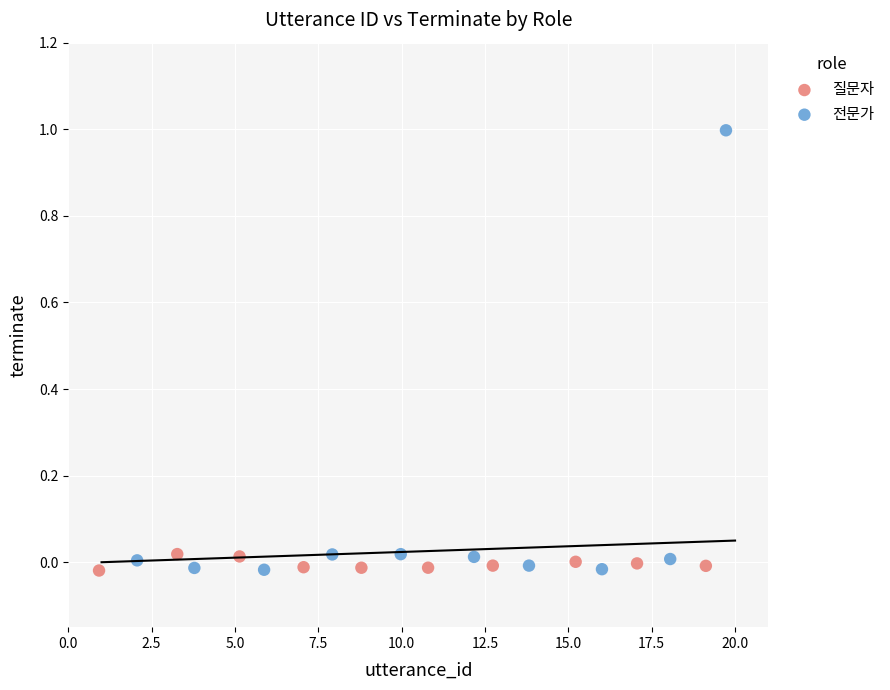

Which series has the largest Y range (max minus min)?

전문가